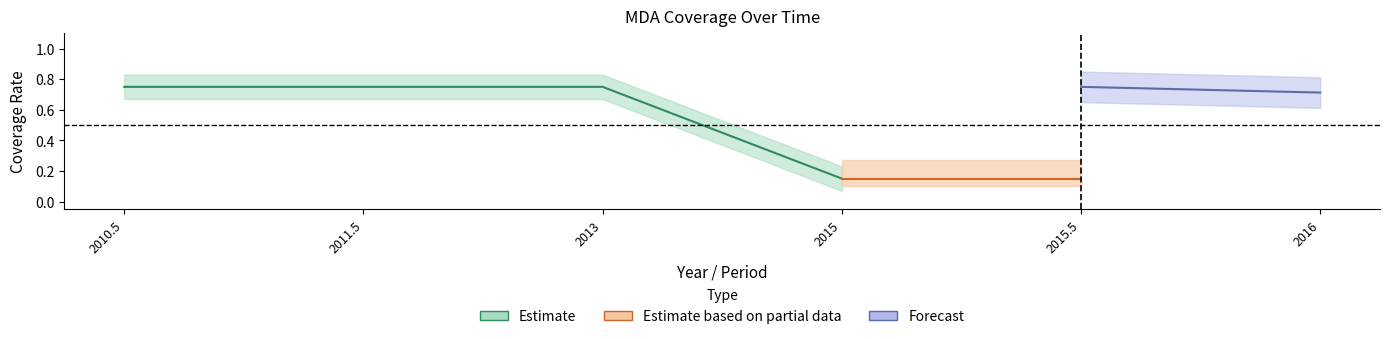

Which category has the highest value in the row1_5to100 series?

2010.5